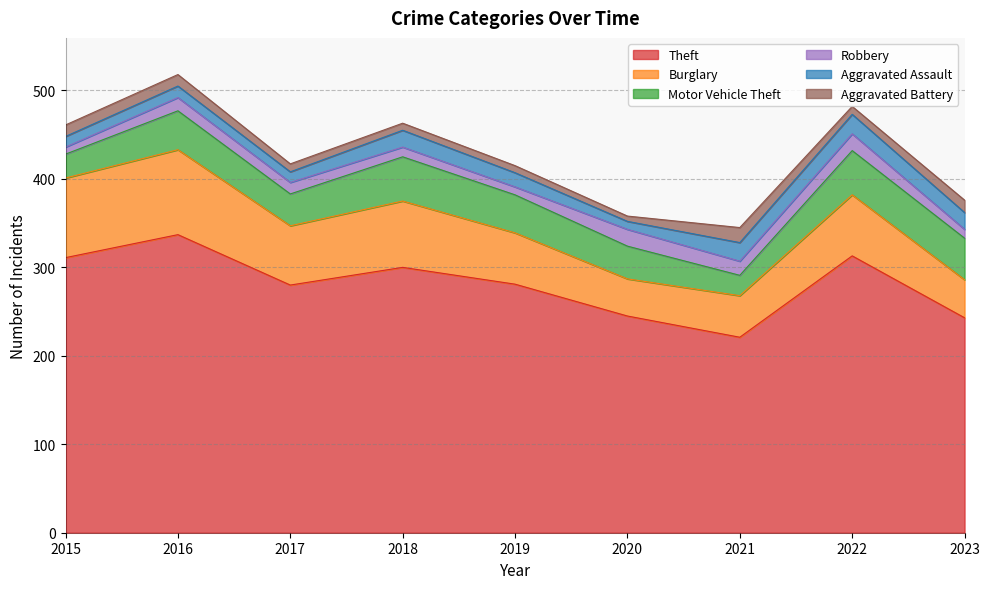

How many values in the Burglary series are below 67?

4